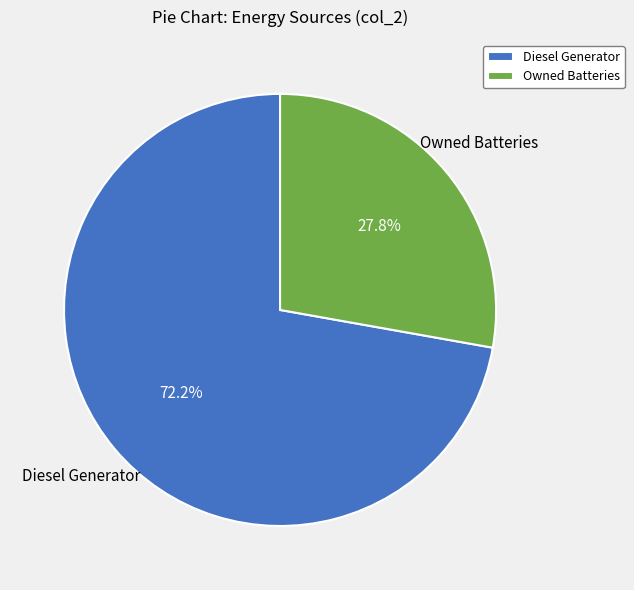

Which slice represents more than half of the pie?

Diesel Generator